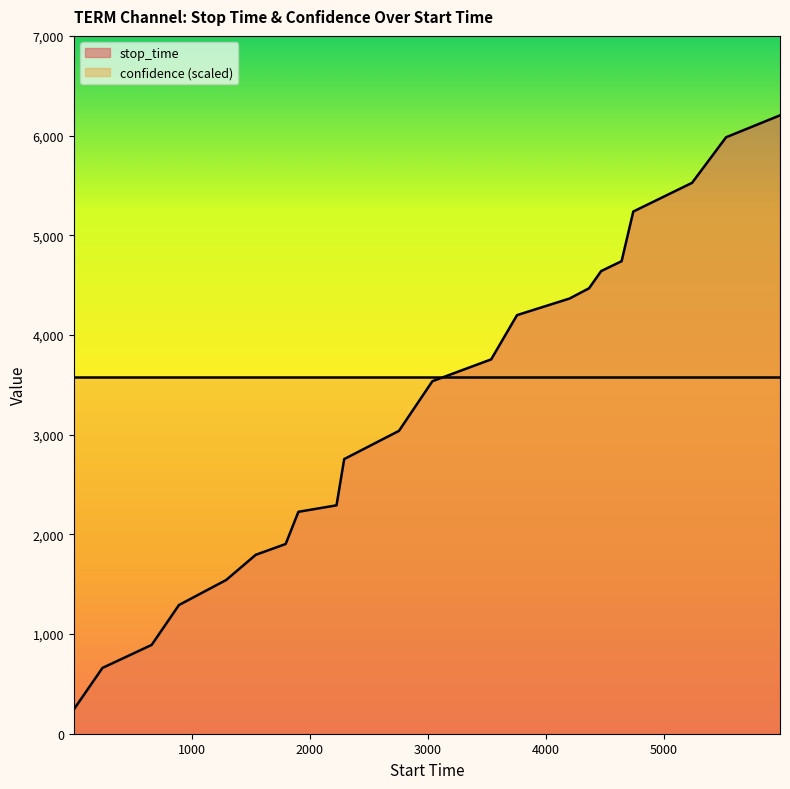

Count the number of data series in this chart.

2